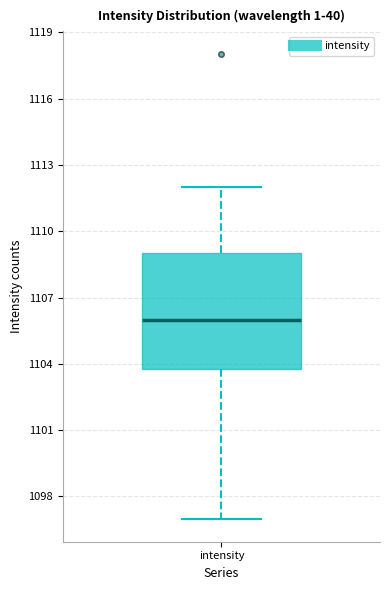

Where does the lower whisker of the box for intensity end on the y-axis? The values are not printed on the chart, so give them approximately, as read against the axis.

1097